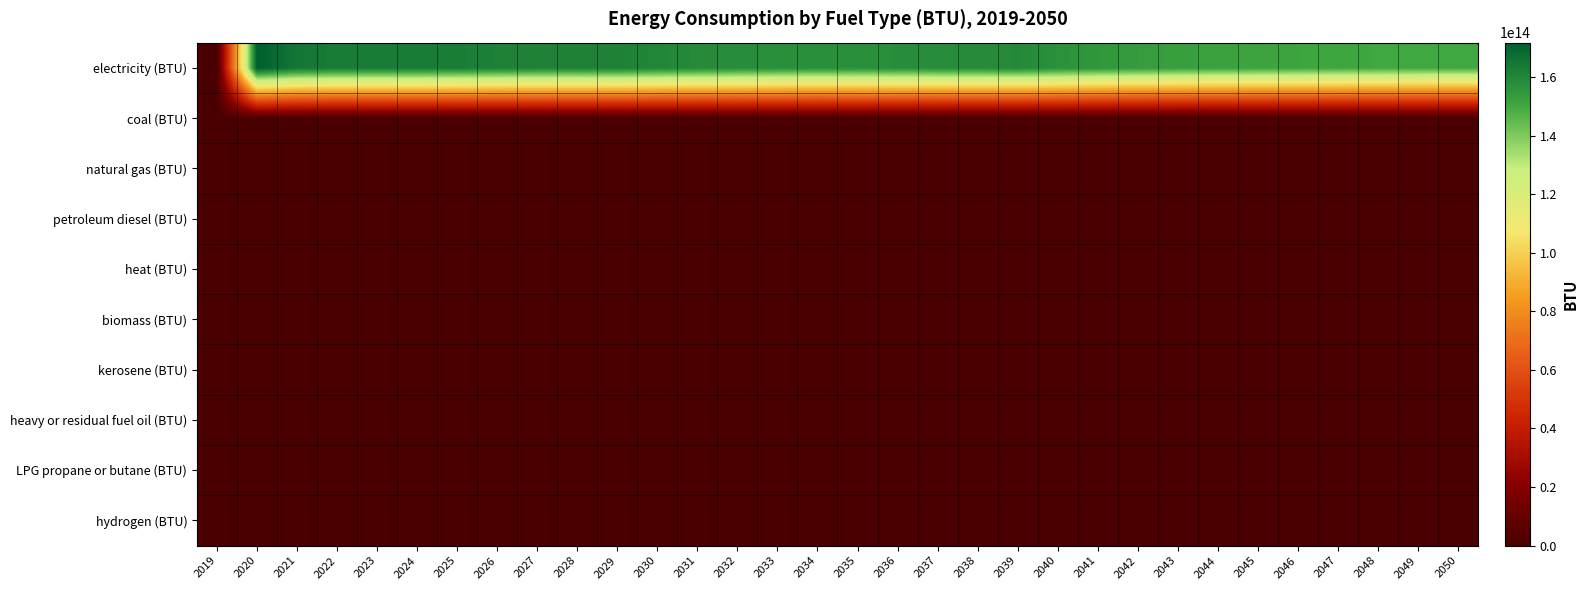

Rank the series at 2040 from highest to lowest value.

electricity (BTU), coal (BTU), natural gas (BTU), petroleum diesel (BTU), heat (BTU), biomass (BTU), kerosene (BTU), heavy or residual fuel oil (BTU), LPG propane or butane (BTU), hydrogen (BTU)